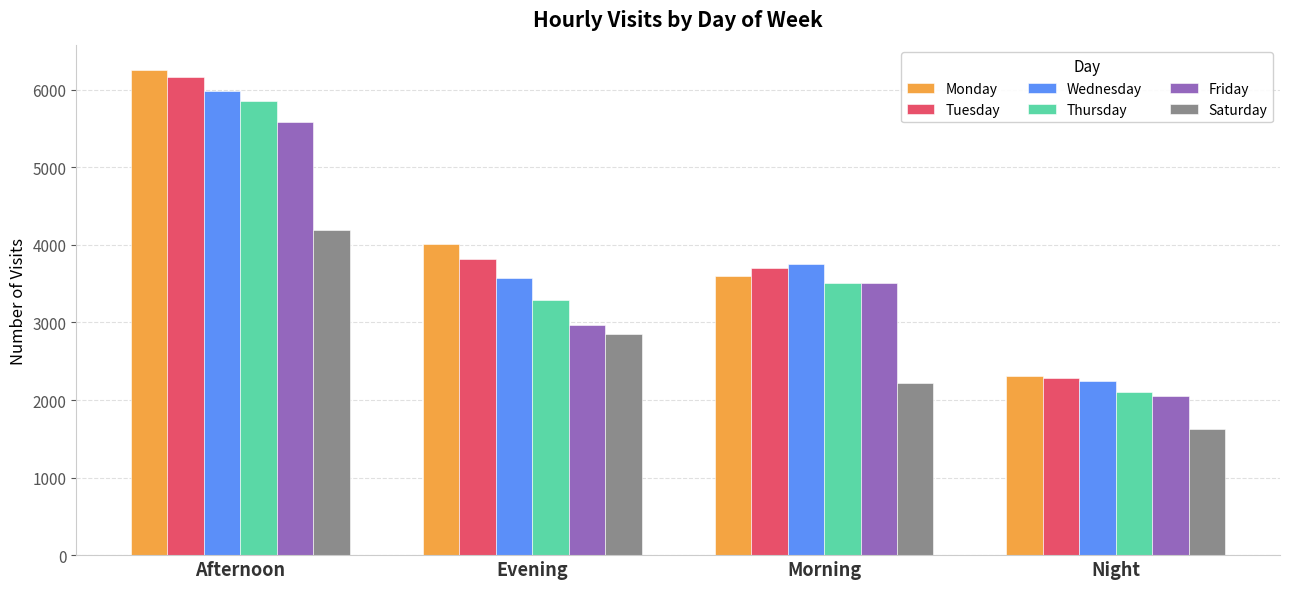

What is the difference between the second highest and second lowest values in the Saturday series?

635